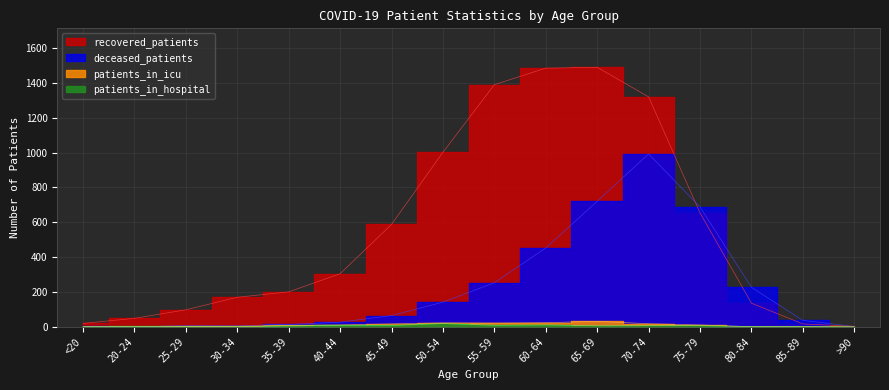

What is the approximate value of patients_in_hospital at 65-69?

6